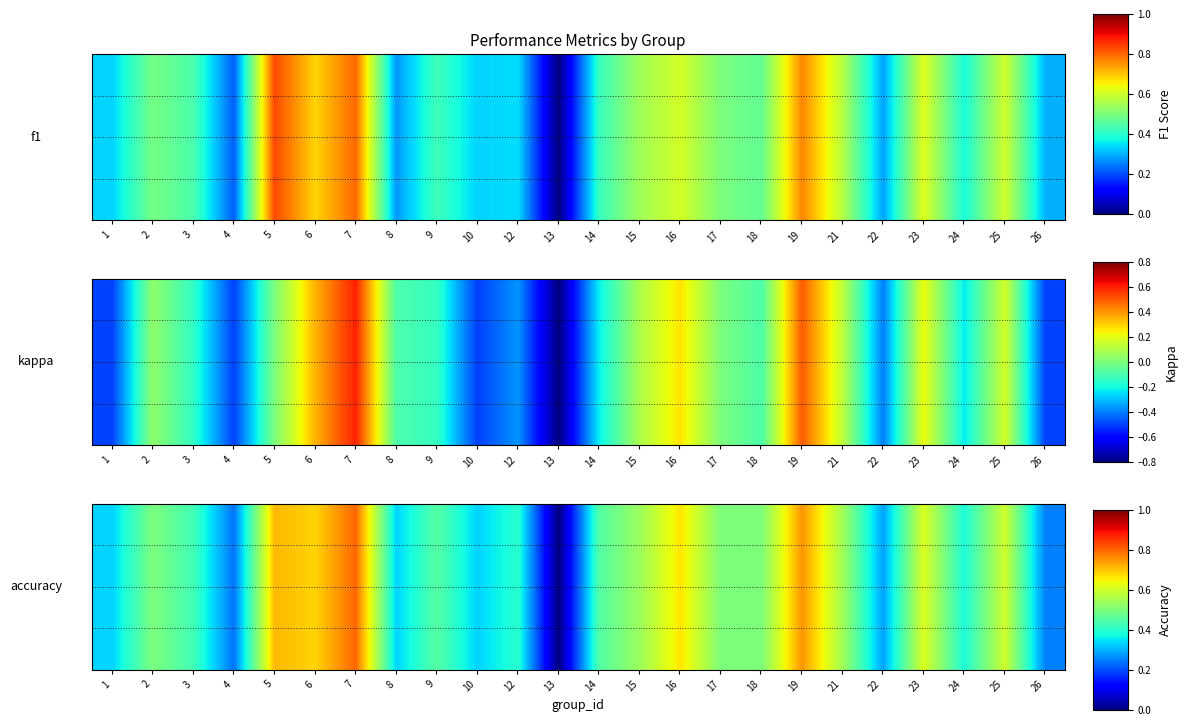

Between 3 and 1, which is larger?

3